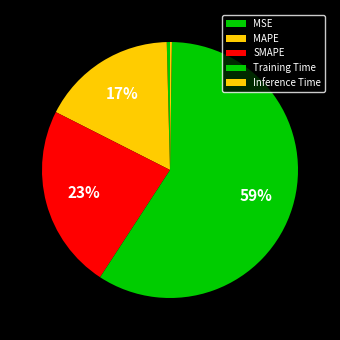

How many segments does this pie chart have?

5